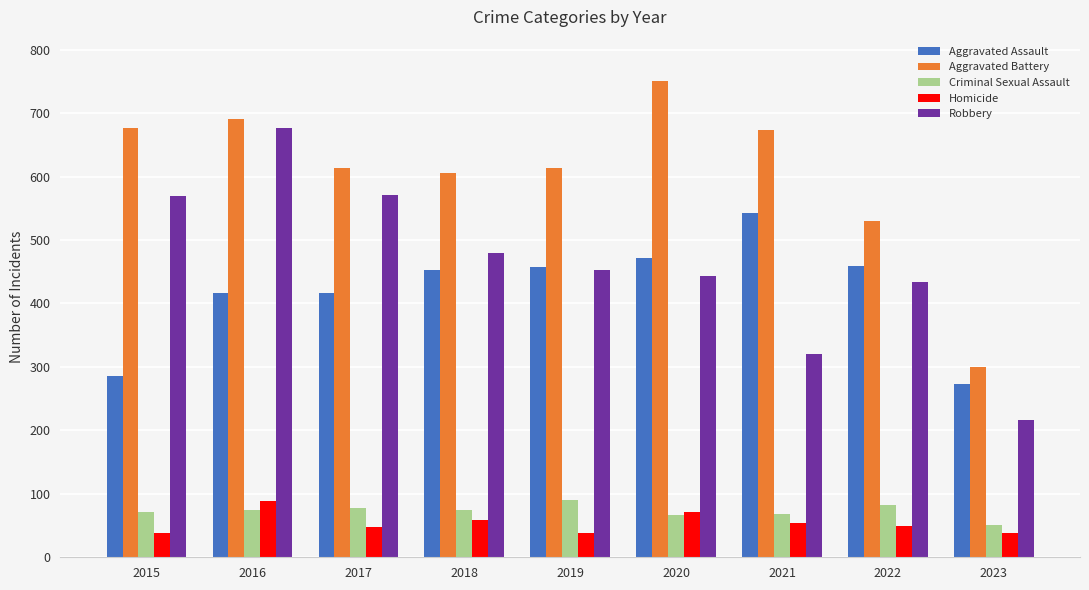

Which label corresponds to the largest value in the chart?

2020